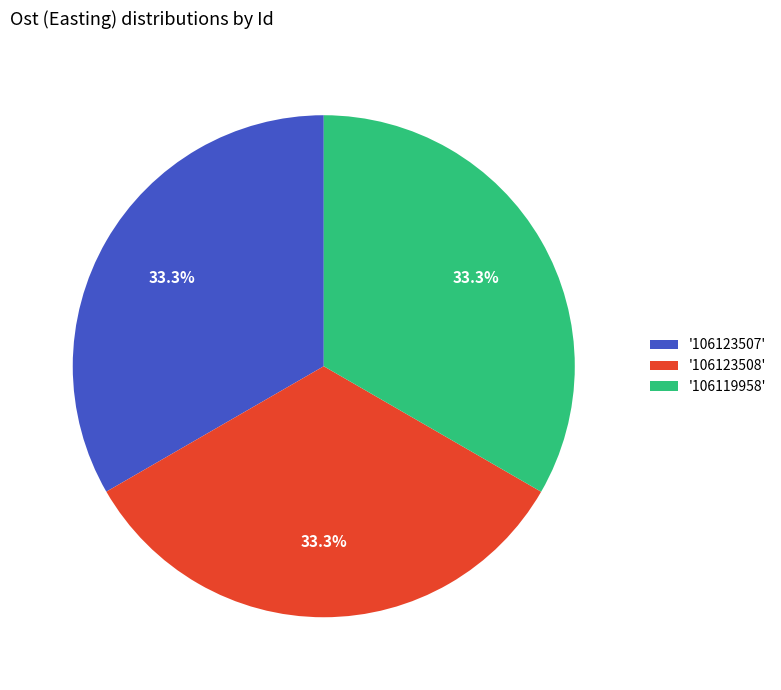

What percentage do '106119958' and '106123508' together represent?

66.7%